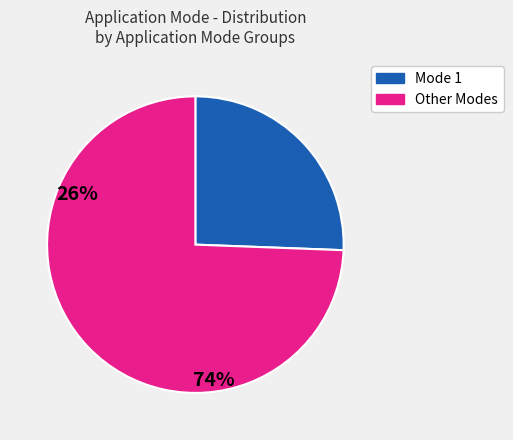

Does any single category account for the majority?

Yes